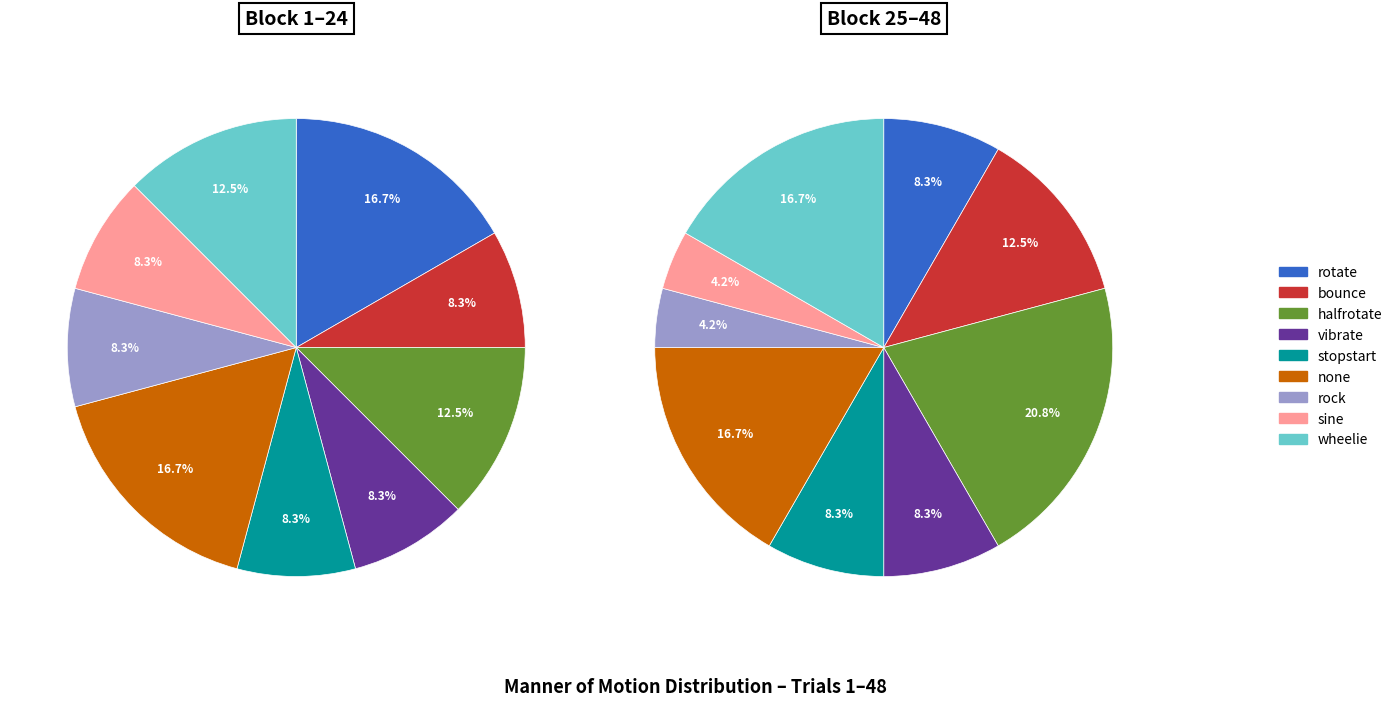

How many slices are in this pie chart?

9